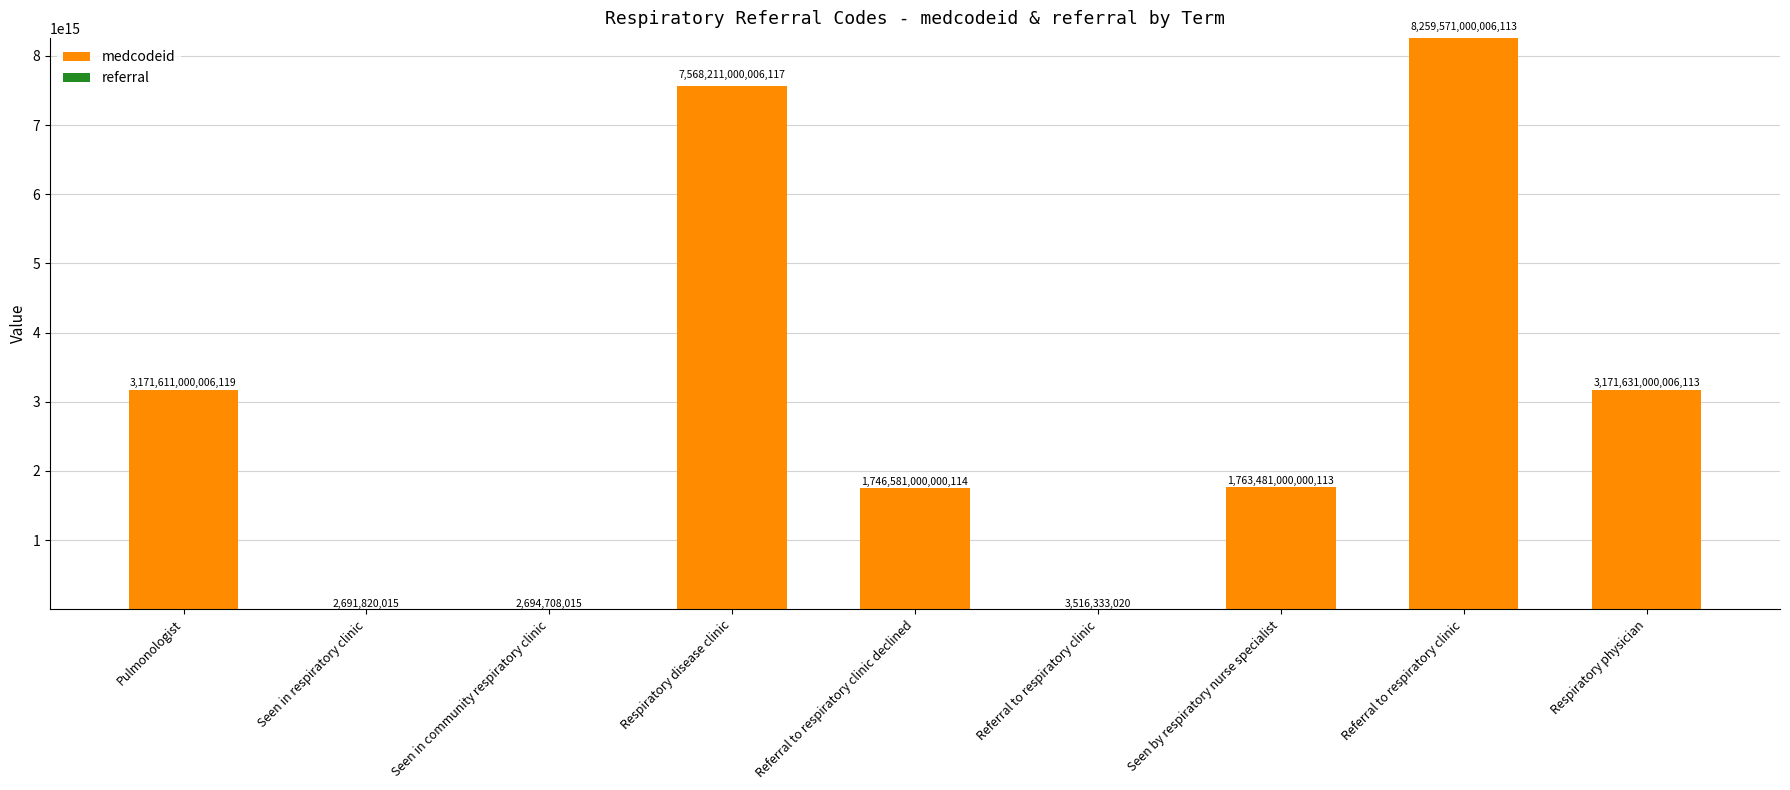

What is the label of the 5th bar from the right?

Referral to respiratory clinic declined